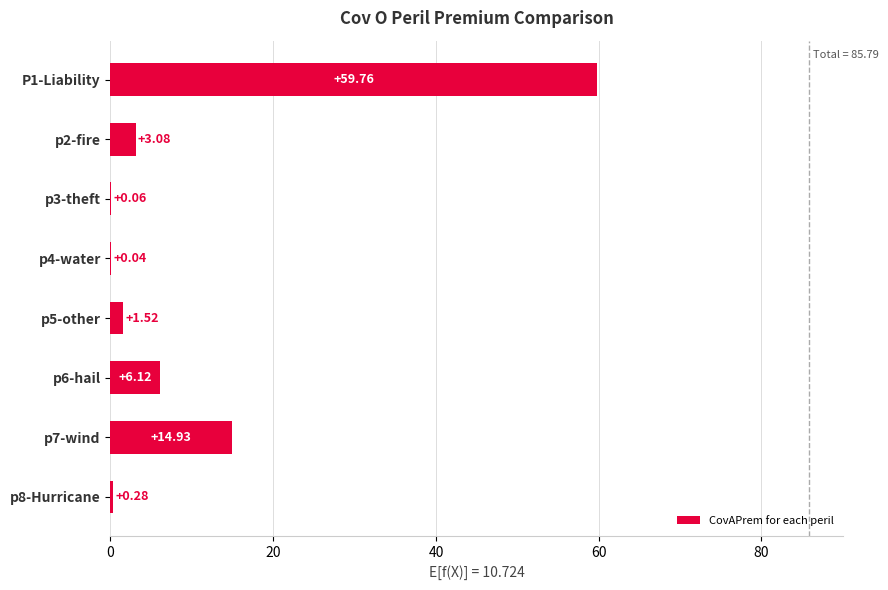

What is the ratio of the value at P1-Liability to the value at p7-wind?

4.0